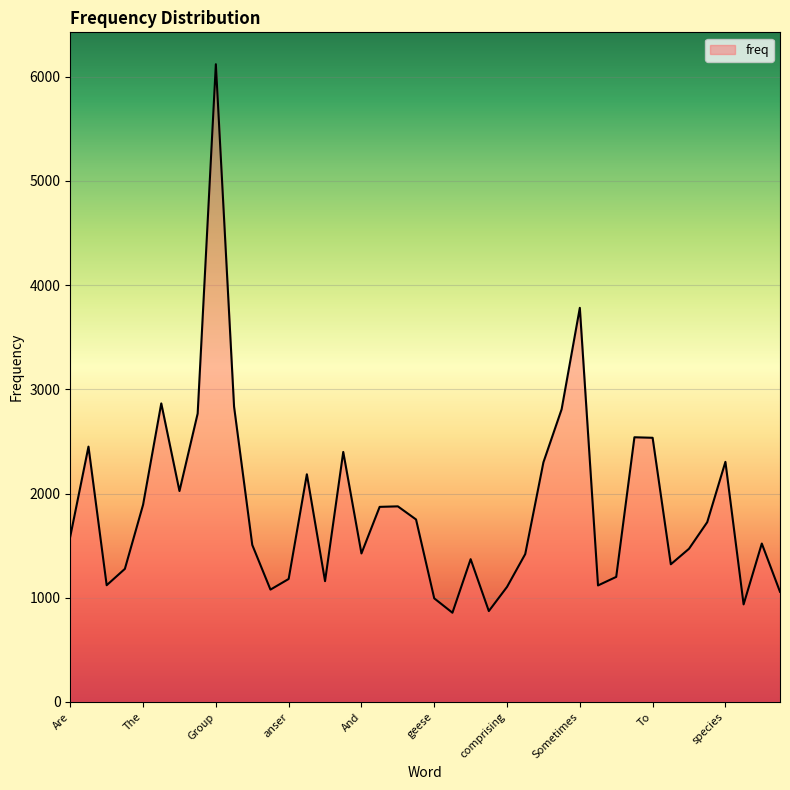

What is the minimum value shown in the chart?

856